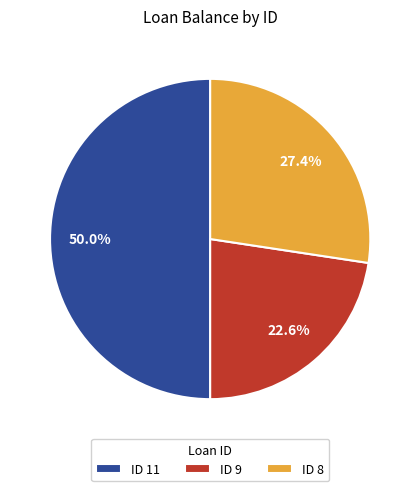

What is the ratio of the value at ID 8 to the value at ID 9?

1.2